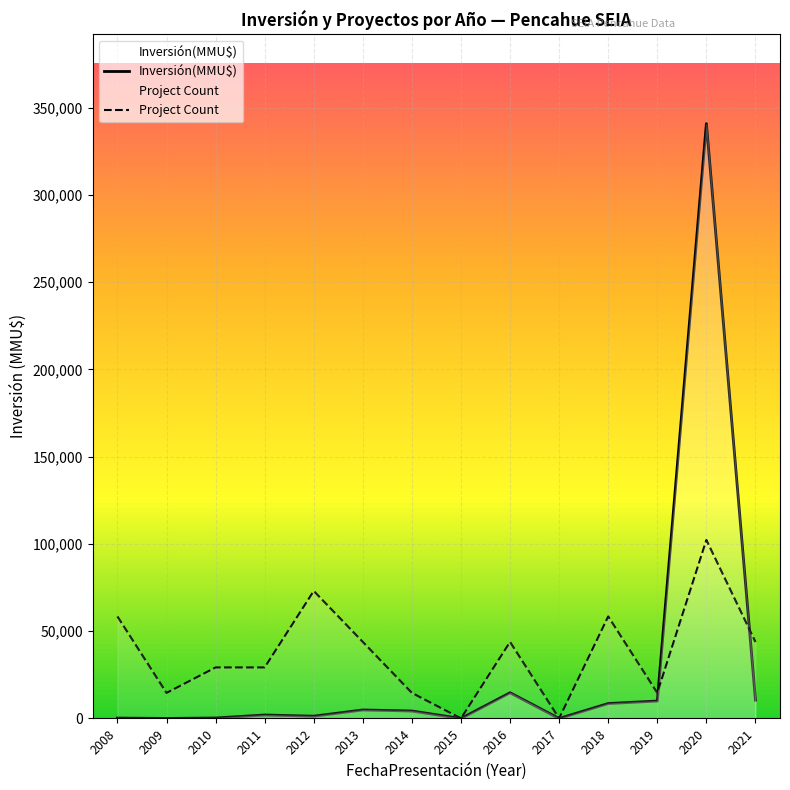

Which has a higher value, 2020 or 2016?

2020